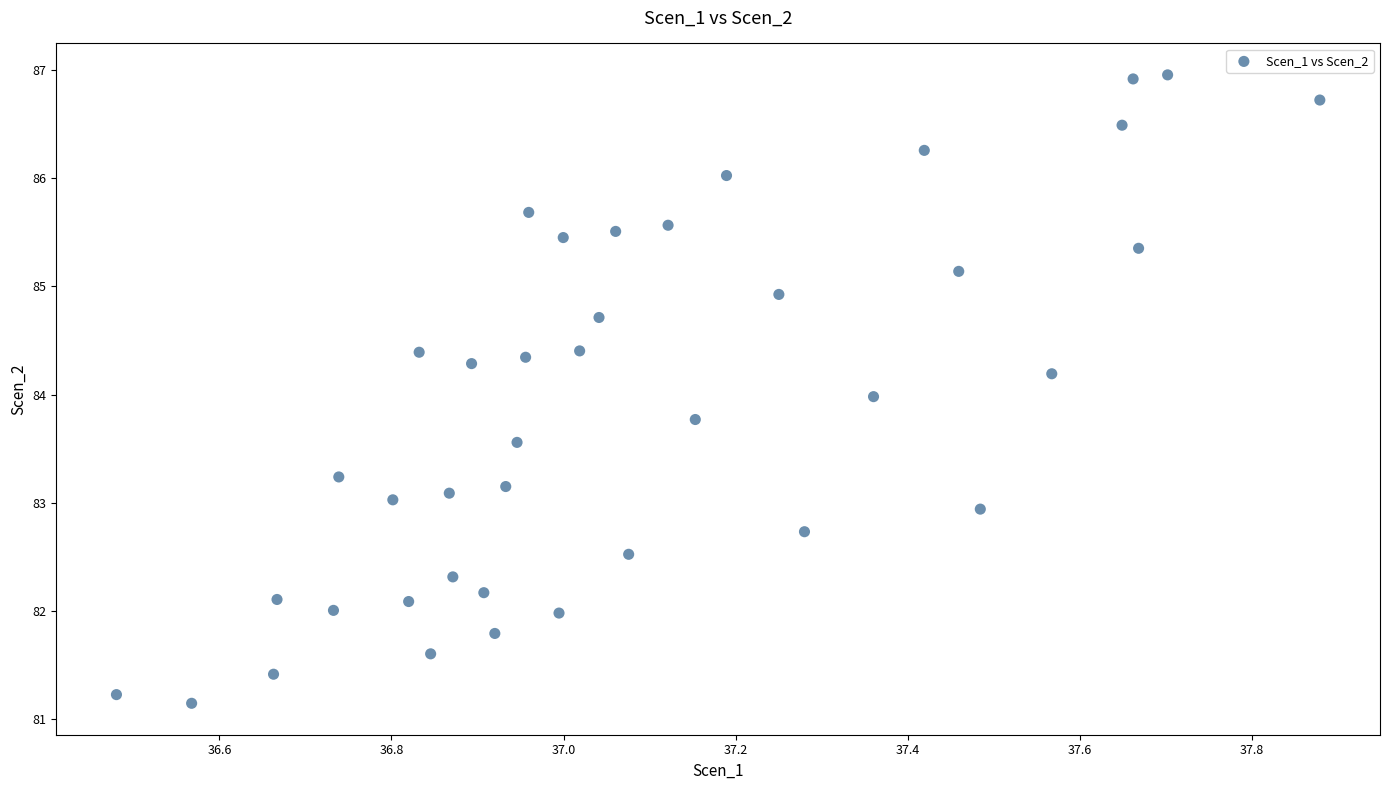

What is the range of X values (max minus min)?

1.4